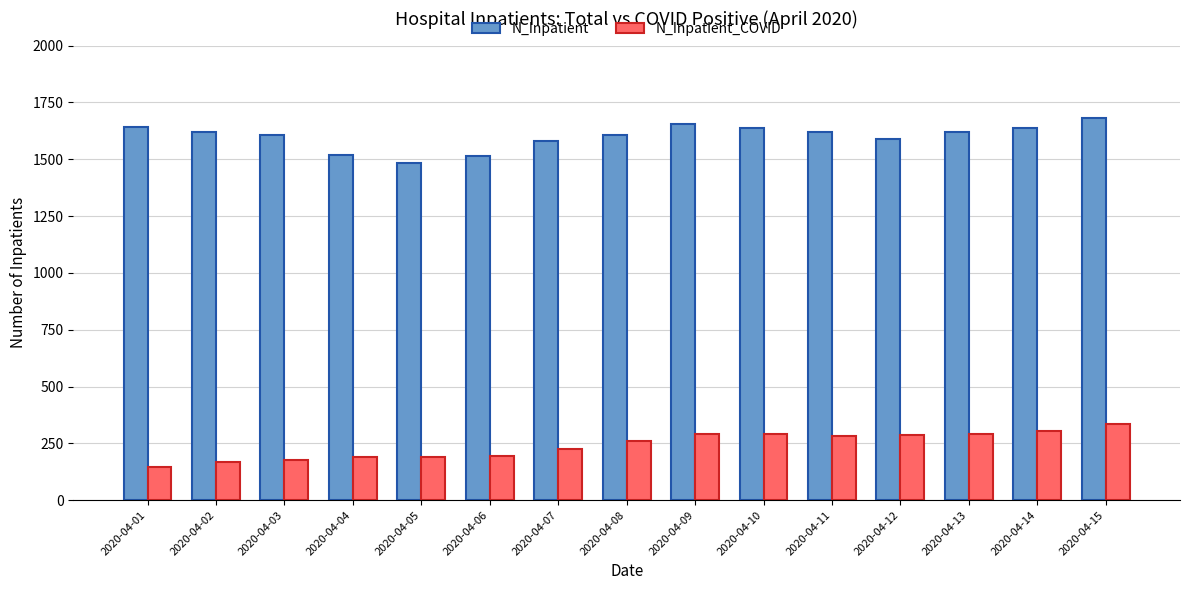

At which label does N_Inpatient reach its minimum?

2020-04-05